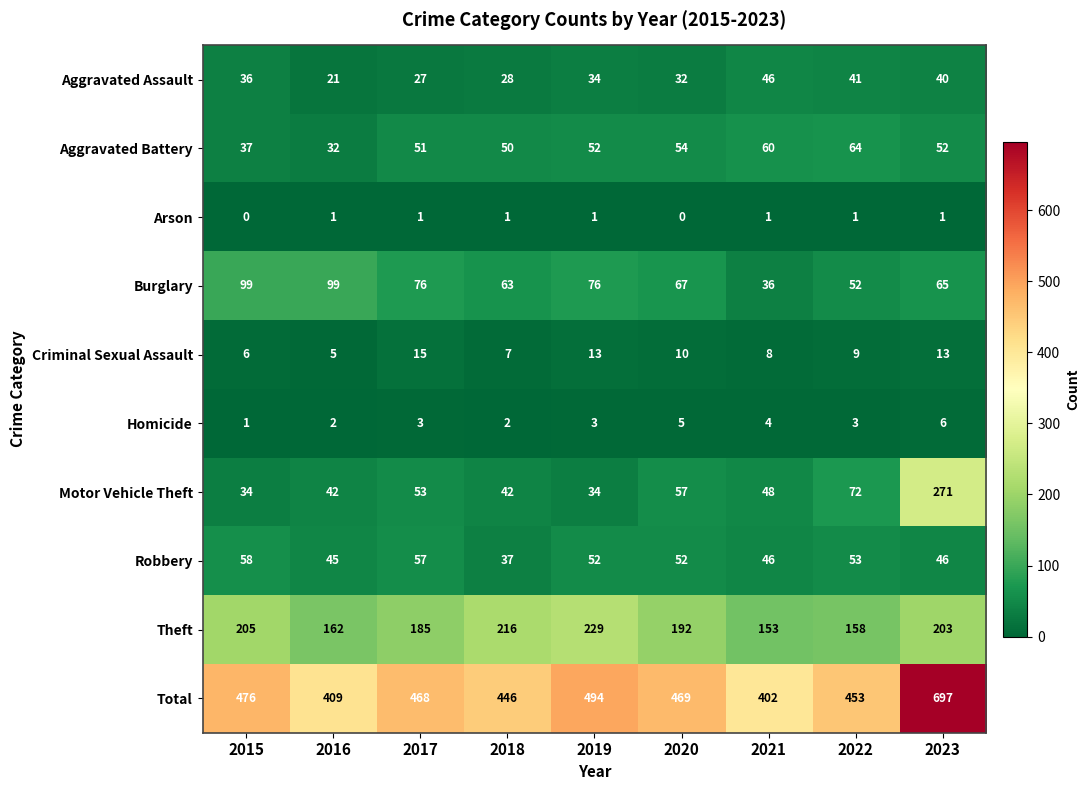

Between 2016 and 2019, which series saw the biggest shift?

Total